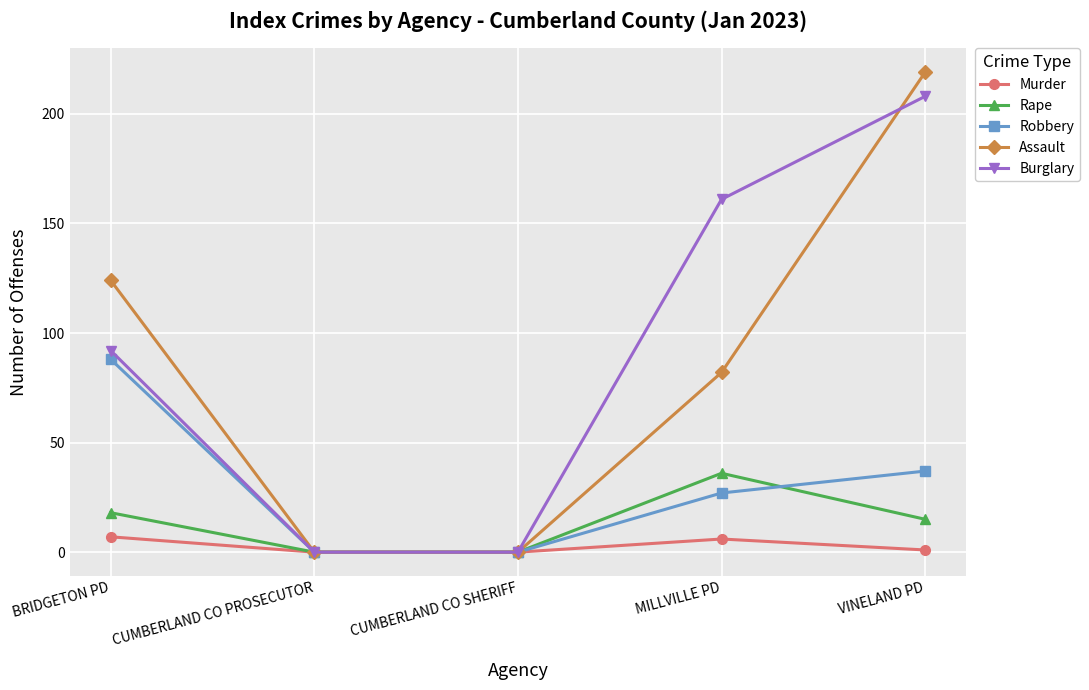

What is the difference between the Rape values at BRIDGETON PD and CUMBERLAND CO SHERIFF?

18